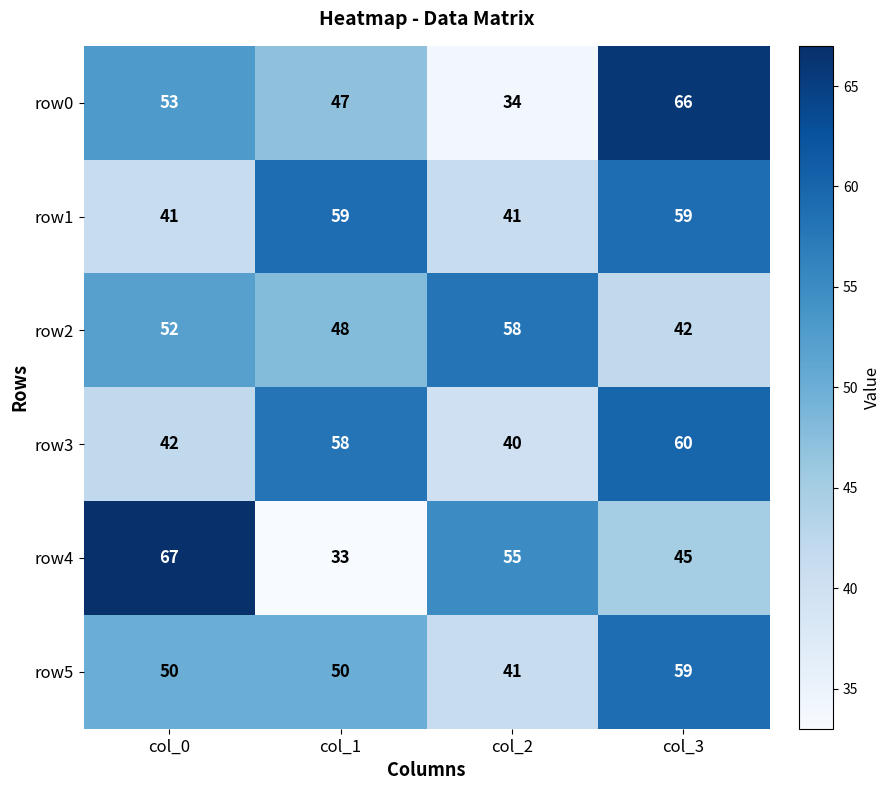

What is the difference between the maximum and second lowest values in the row1 series?

18